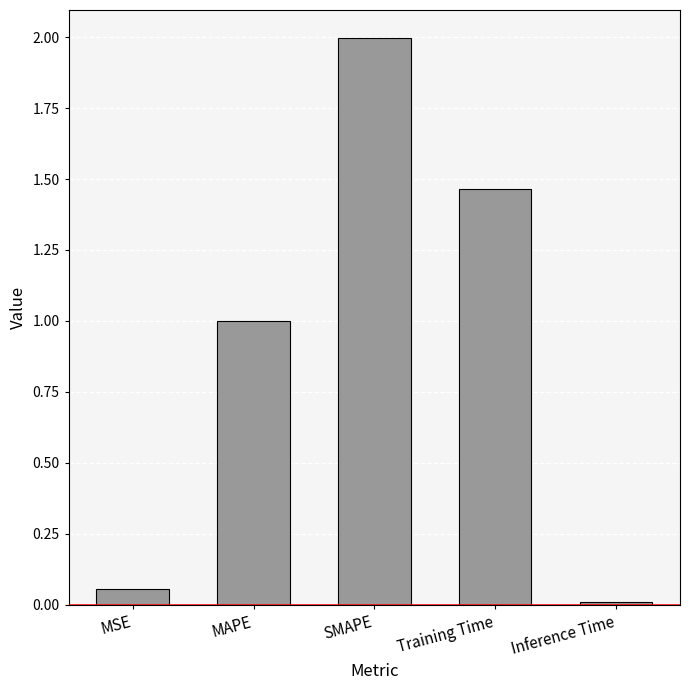

Is it true that the value at SMAPE is 2.0?

True